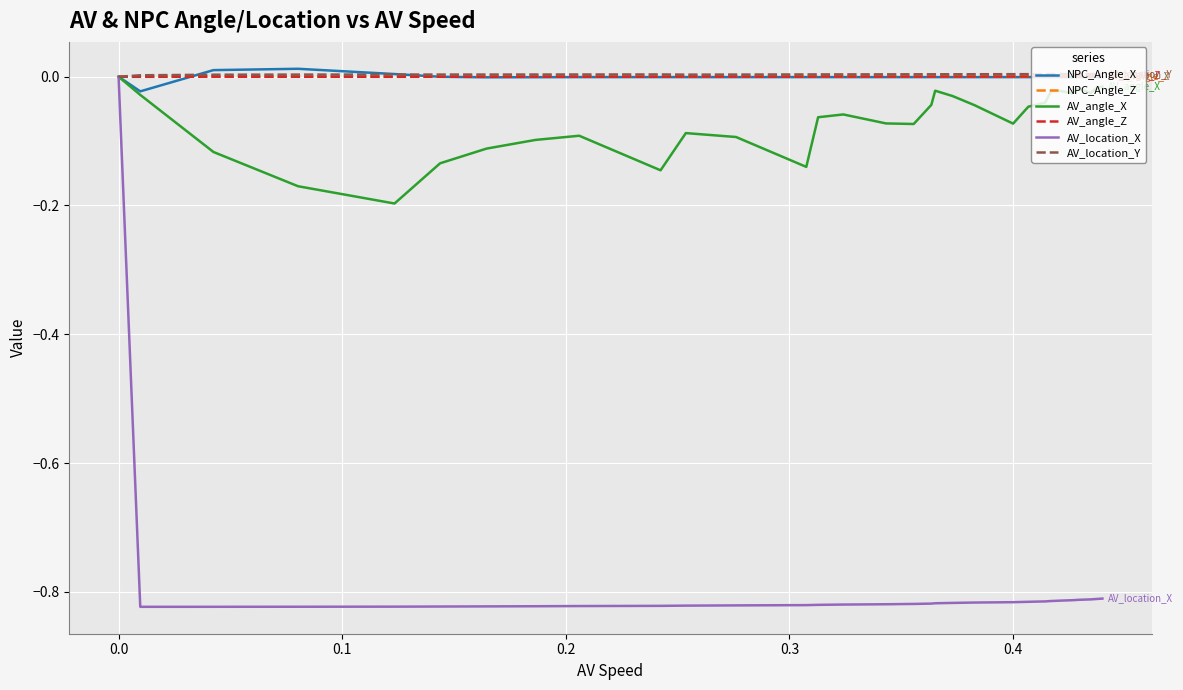

Which series has the widest spread of values?

AV_location_X